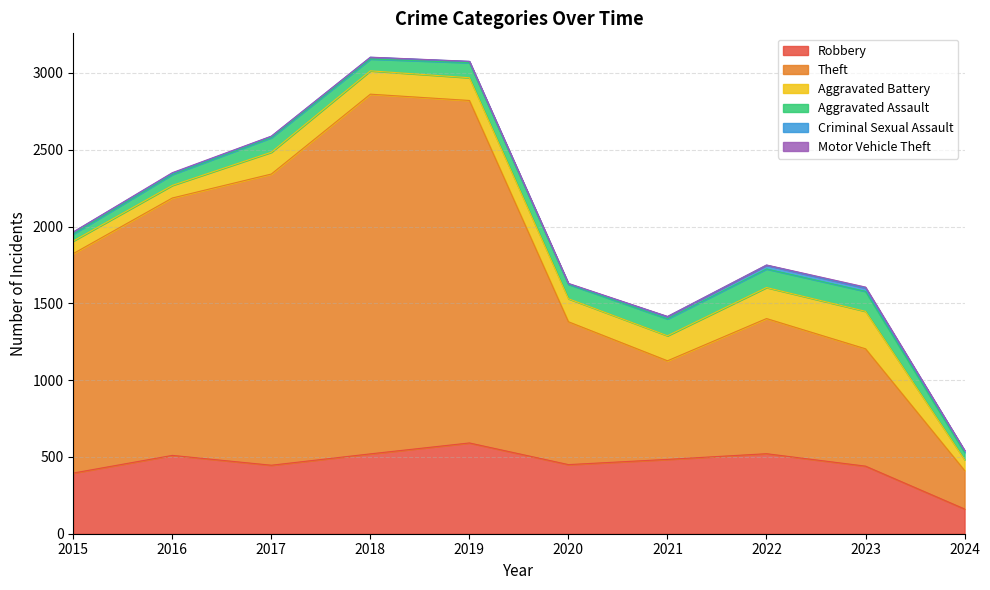

List the labels in order of Robbery value, smallest first.

2024, 2015, 2023, 2017, 2020, 2021, 2016, 2018, 2022, 2019